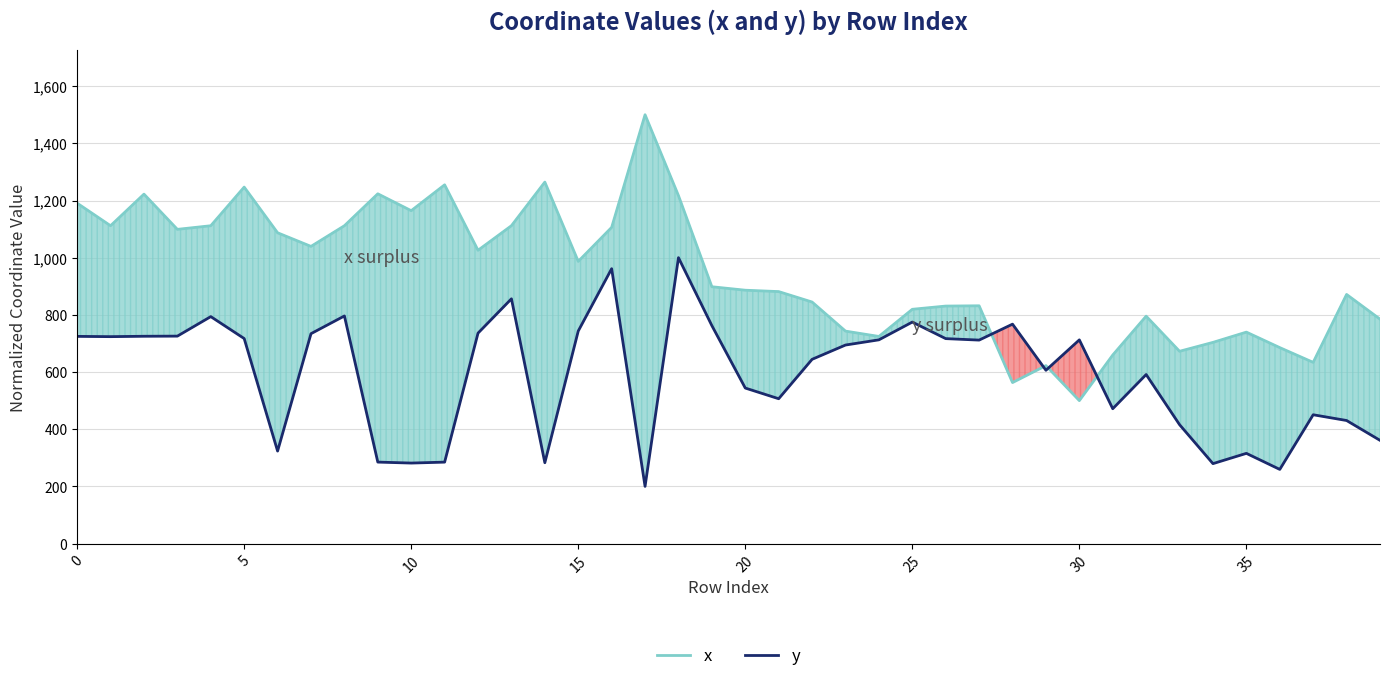

What is the label of the 16th point from the right?

24